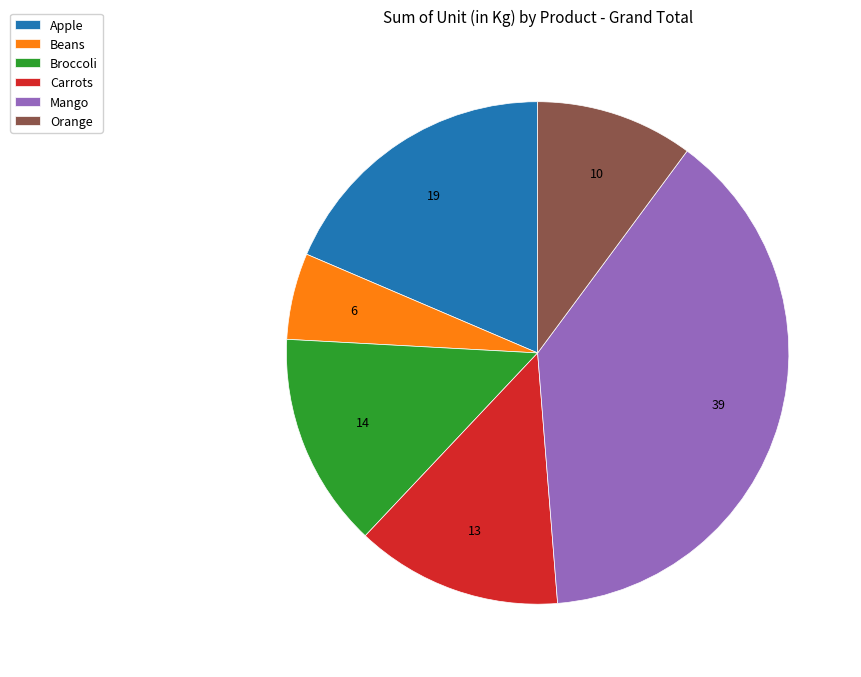

Do Beans and Orange together represent more than half of the pie?

No